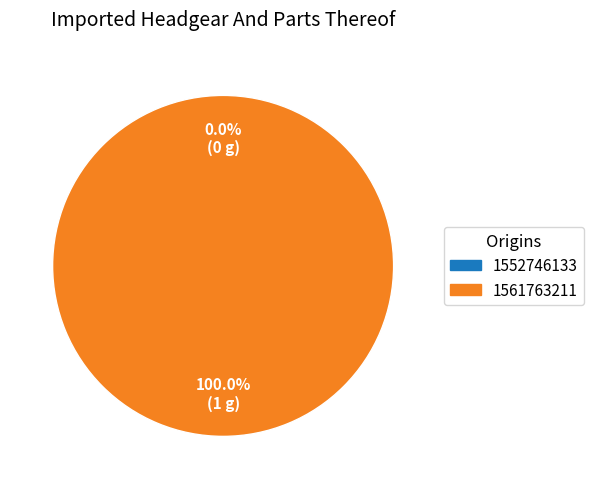

True or false: 1552746133 accounts for 0% of the total.

True